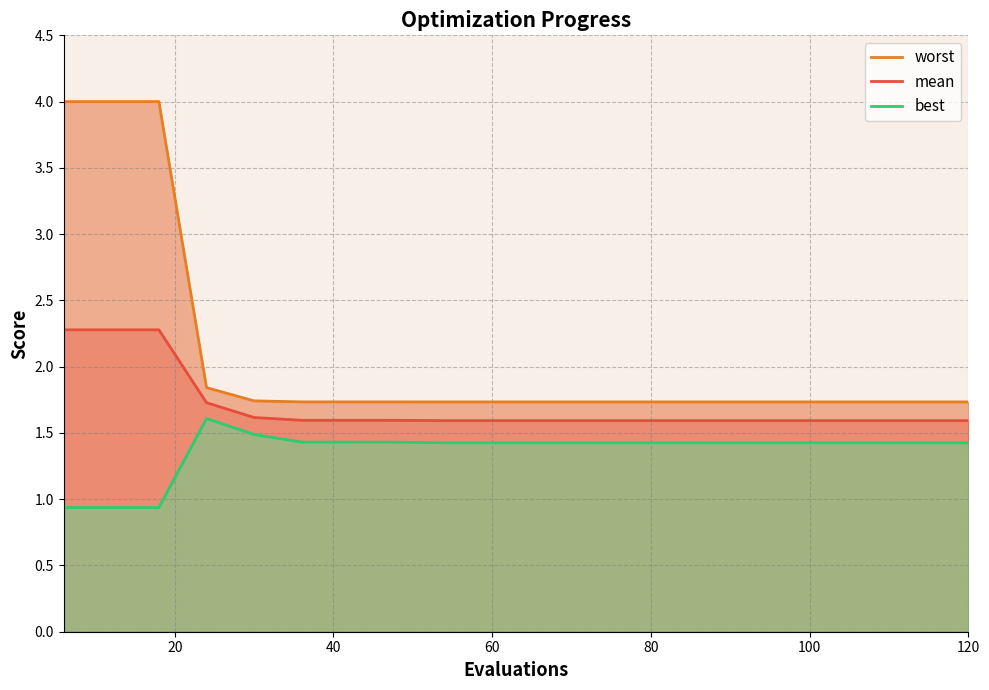

What is the maximum value for mean?

2.3